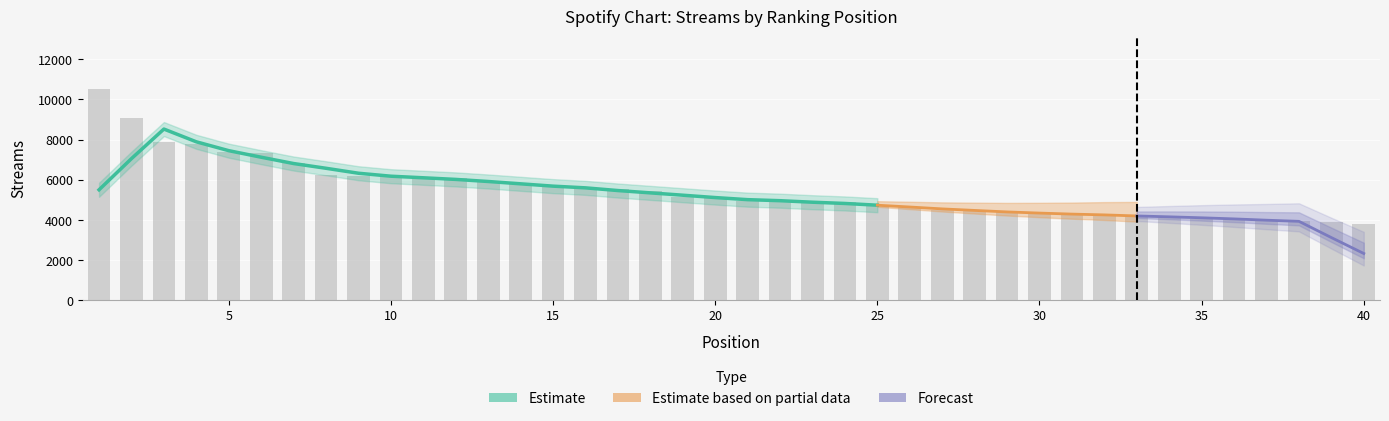

What is the ratio of the value at 1 to the value at 7?

1.5